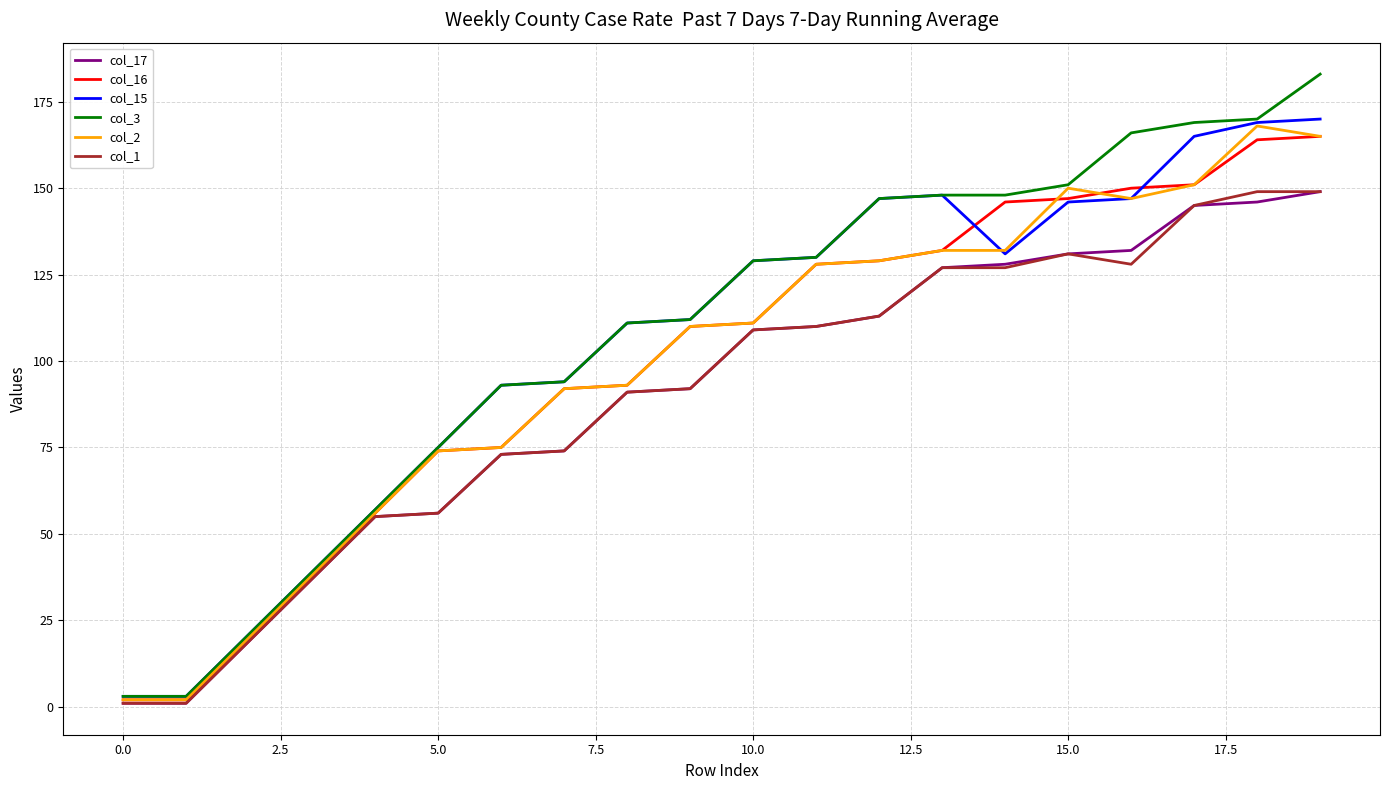

What is the maximum value for col_16?

165